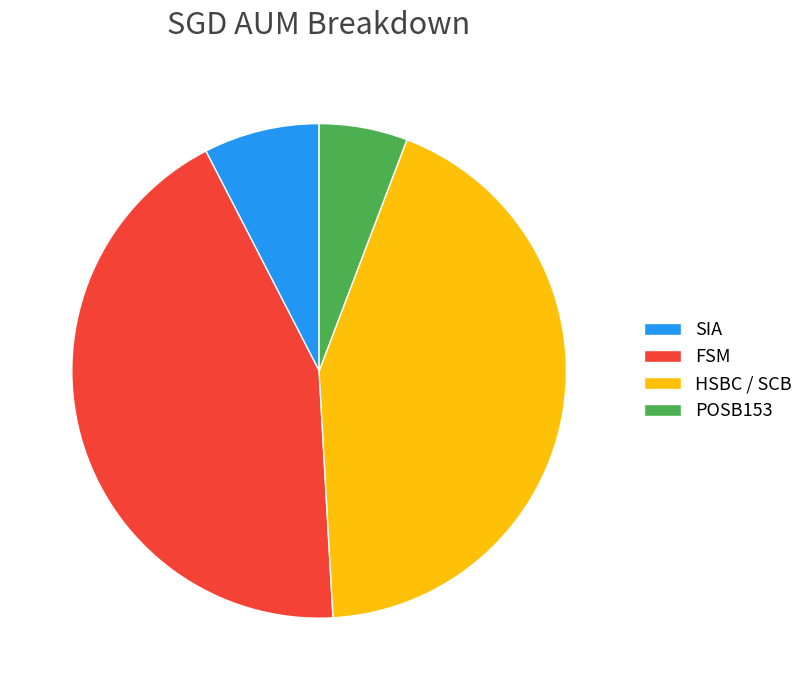

Approximately how many times larger is the value at SIA compared to POSB153?

1.3